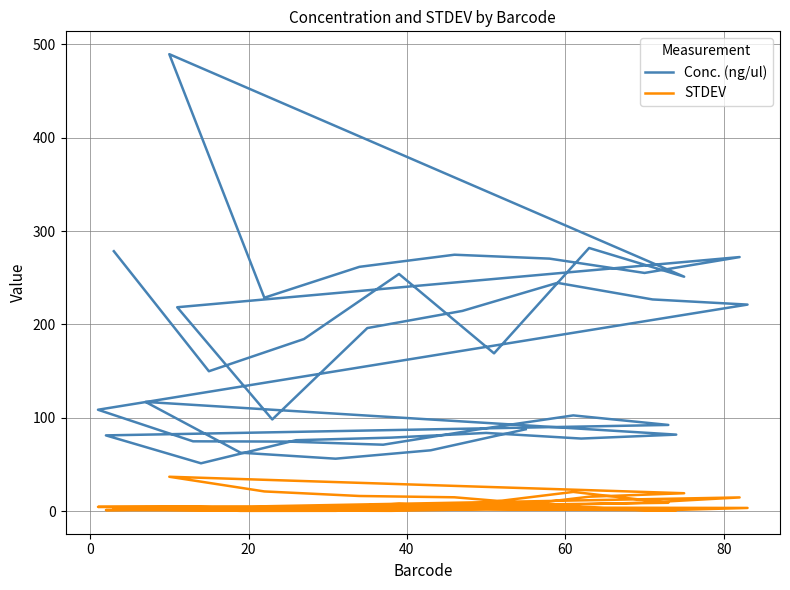

What is the difference between the maximum and minimum values in the Conc. (ng/ul) series?

438.1